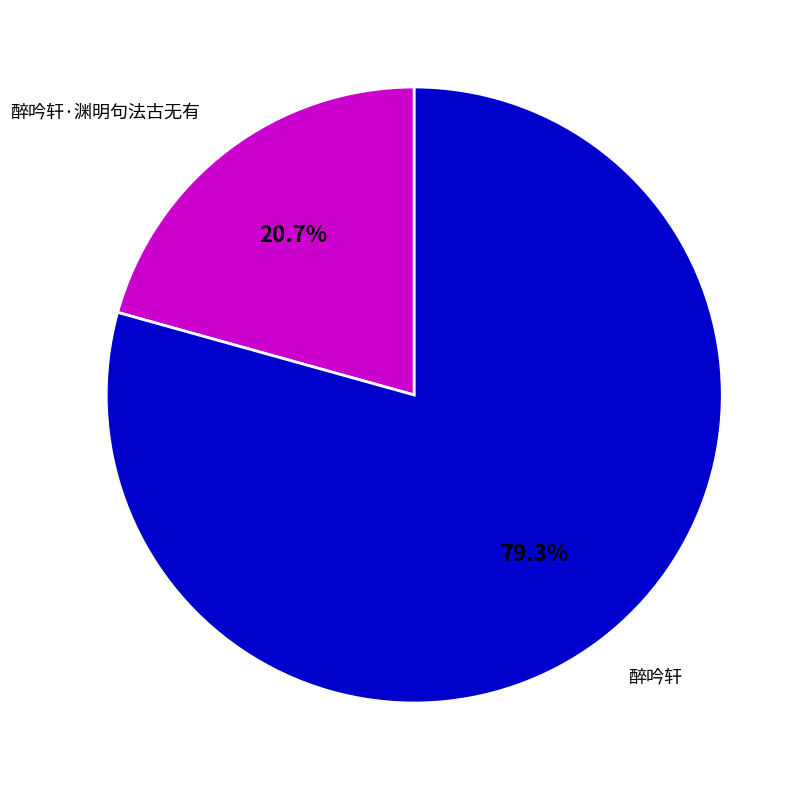

To the nearest percent, what is the average slice percentage?

50%